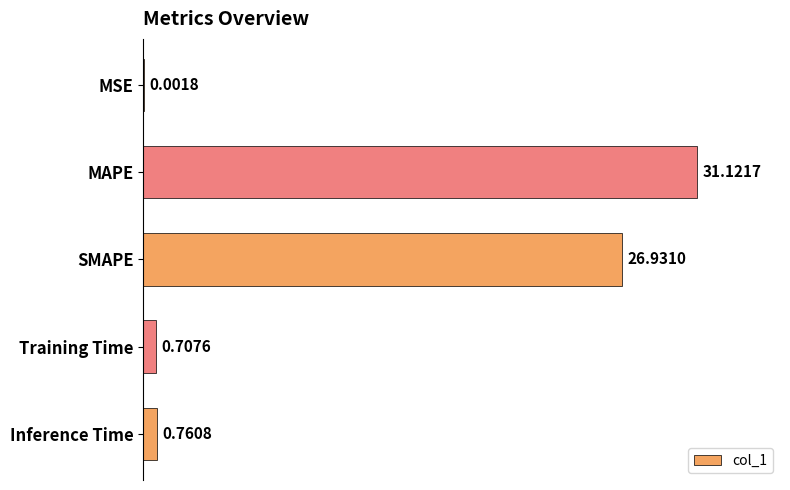

Are the bars grouped side by side (vs. stacked)?

No